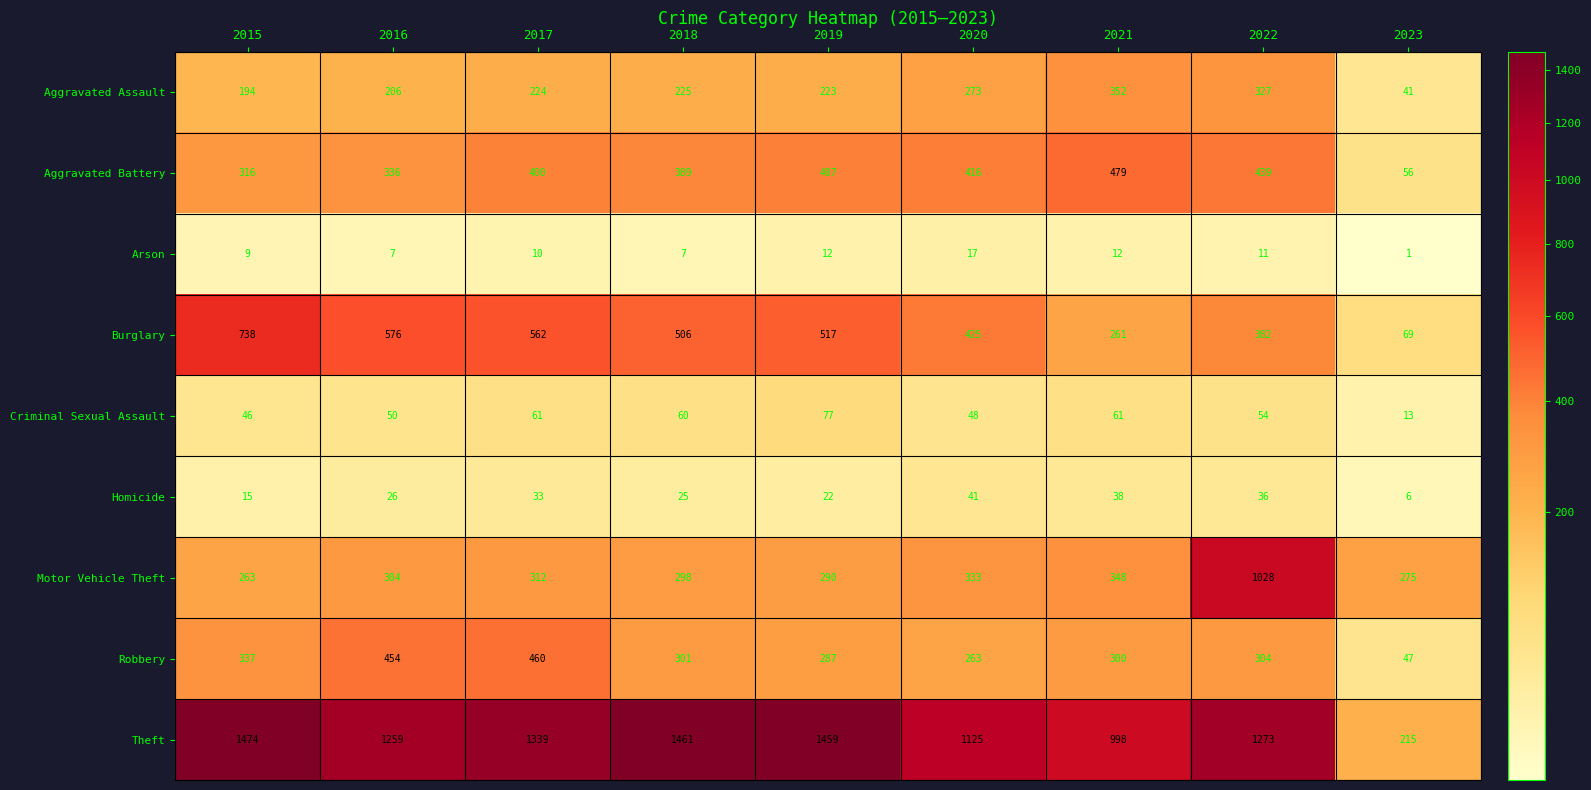

At 2023, list the series in order from largest to smallest.

Motor Vehicle Theft, Theft, Burglary, Aggravated Battery, Robbery, Aggravated Assault, Criminal Sexual Assault, Homicide, Arson